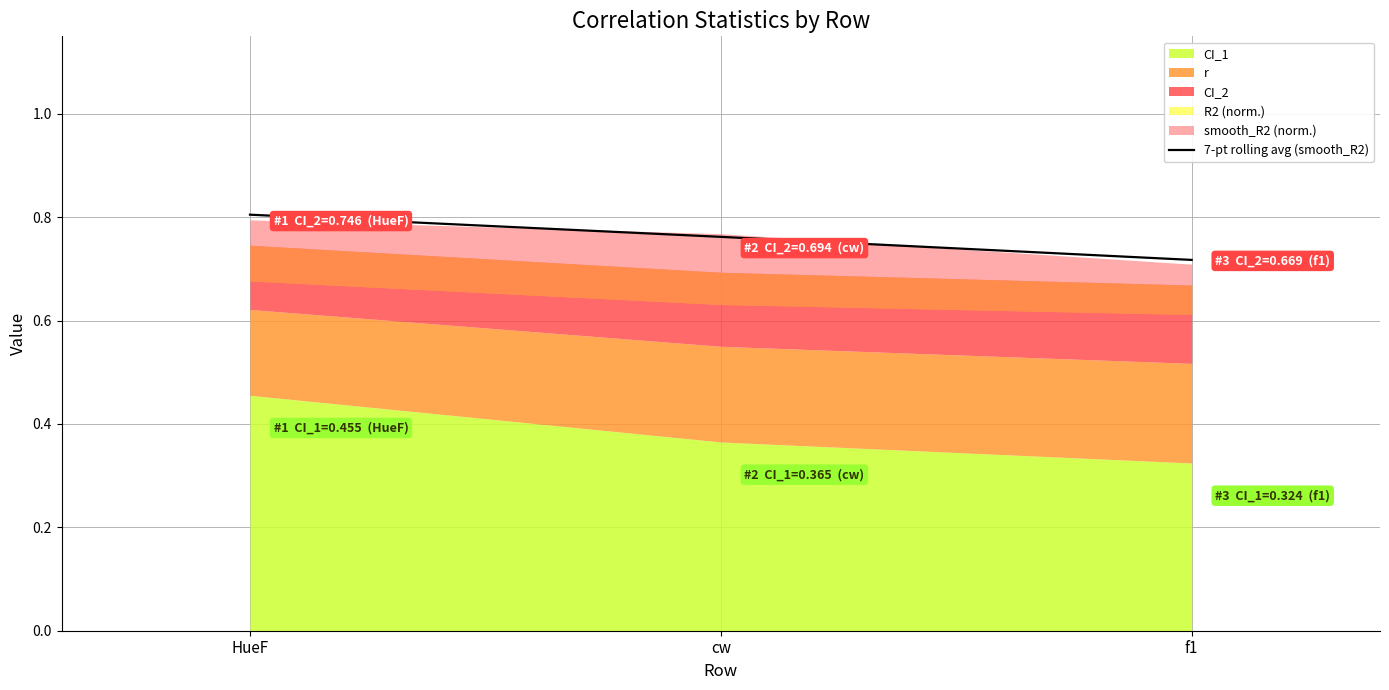

Reading left to right, extract all data points from this chart.

0.8	0.8	0.7